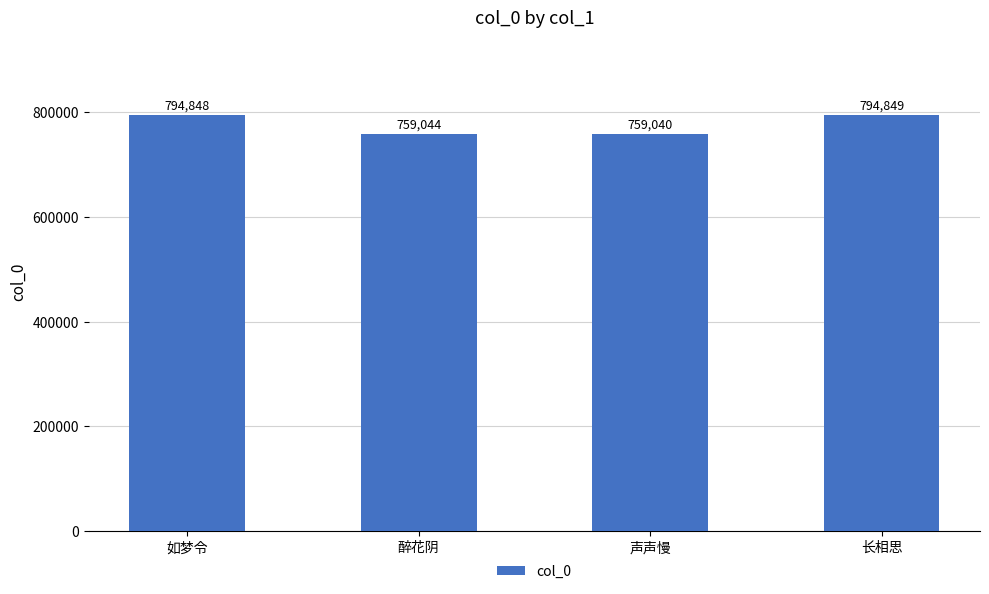

What is the value of the 4th bar from the left?

794849